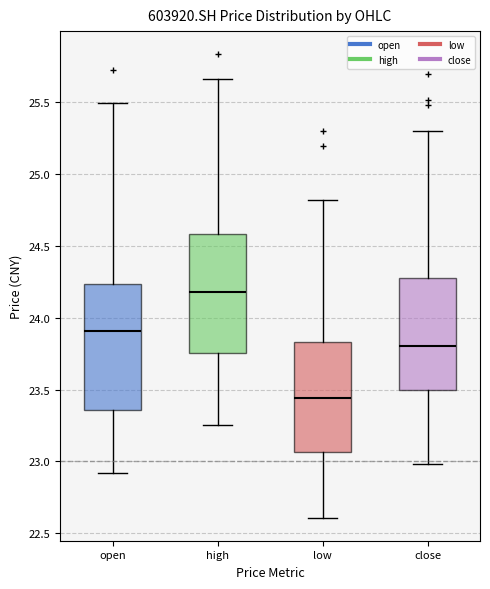

Reading left to right, transcribe this box plot: for each box, give where its median line is, the range the box spans, and where its two whiskers end, as read against the y-axis. The values are not printed on the chart, so give them approximately, as read against the axis.

open: median 23.90, box 23.35 to 24.25, whiskers 22.90 to 25.50
high: median 24.20, box 23.75 to 24.60, whiskers 23.25 to 25.65
low: median 23.45, box 23.05 to 23.85, whiskers 22.60 to 24.80
close: median 23.80, box 23.50 to 24.30, whiskers 23.00 to 25.30